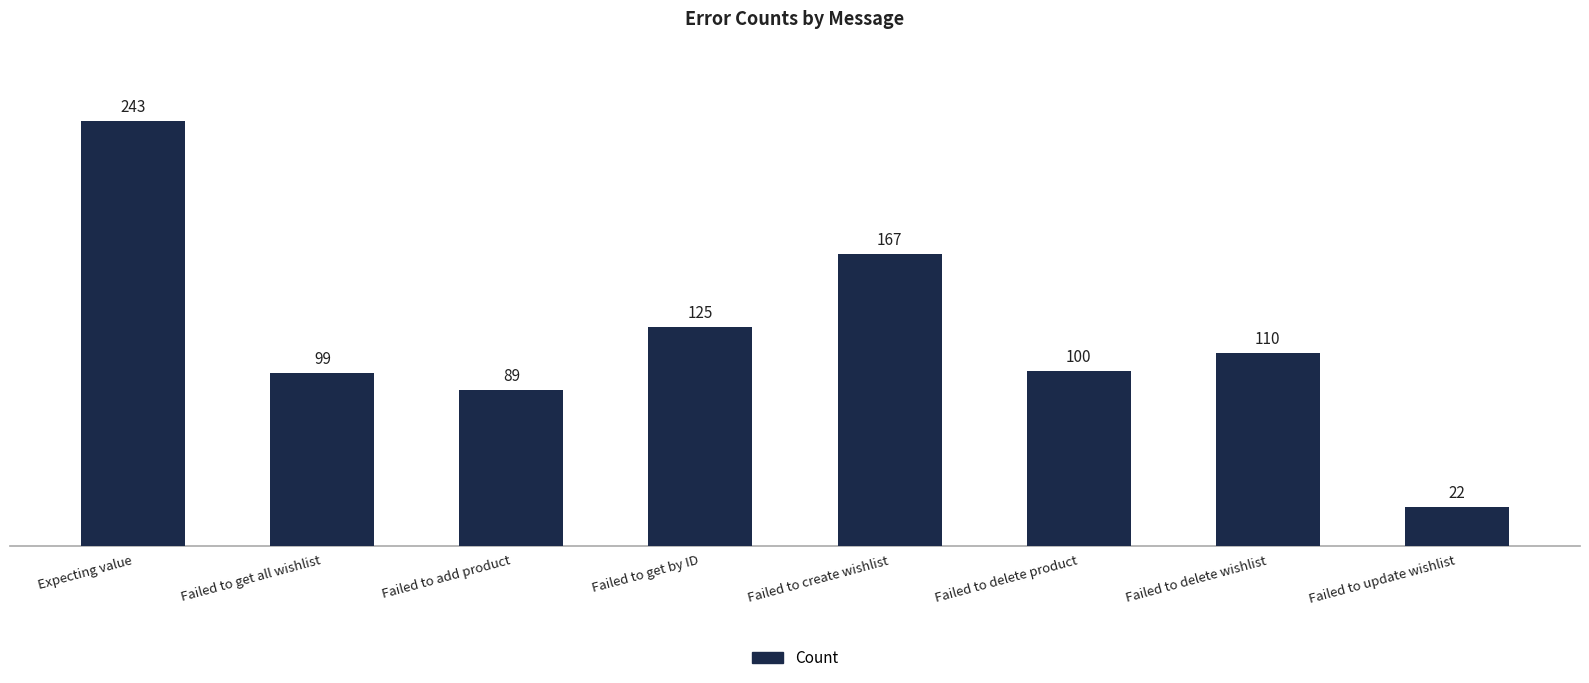

Are the bars grouped side by side (vs. stacked)?

No